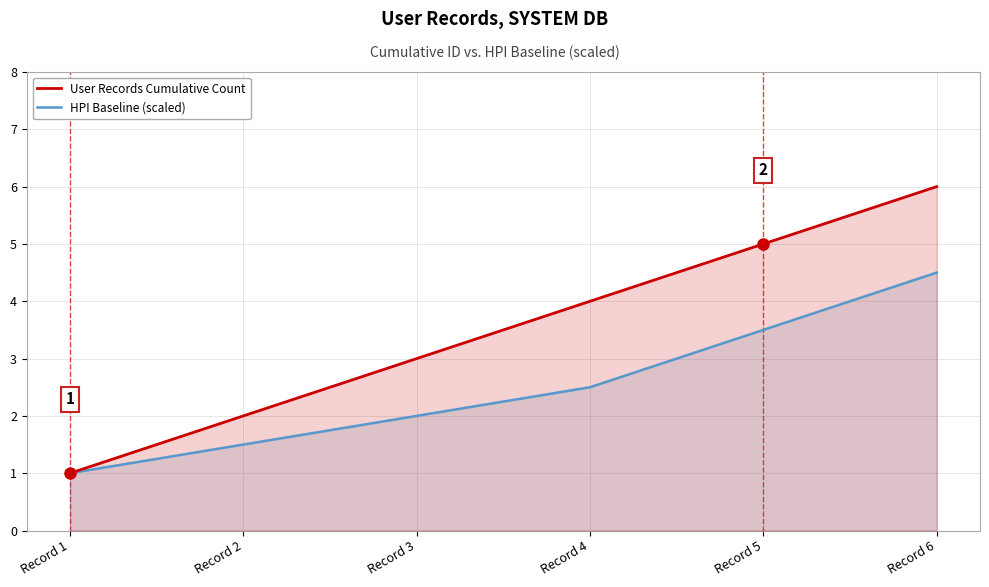

Reading right to left, what are all the values shown in this chart?

User Records Cumulative Count: Record 6=6.0	Record 5=5.0	Record 4=4.0	Record 3=3.0	Record 2=2.0	Record 1=1.0
HPI Baseline (scaled): Record 6=4.5	Record 5=3.5	Record 4=2.5	Record 3=2.0	Record 2=1.5	Record 1=1.0